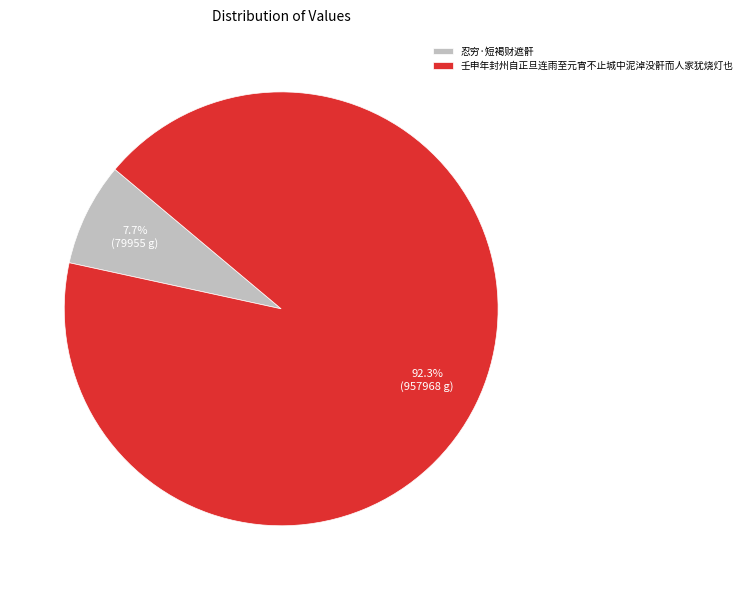

Rank the categories by value from highest to lowest.

壬申年封州自正旦连雨至元宵不止城中泥淖没骭而人家犹烧灯也, 忍穷·短褐财遮骭